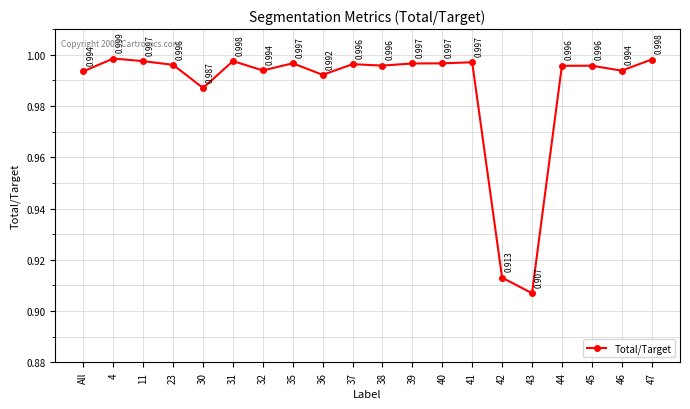

True or false: the data has more than 2 interior local peaks.

True